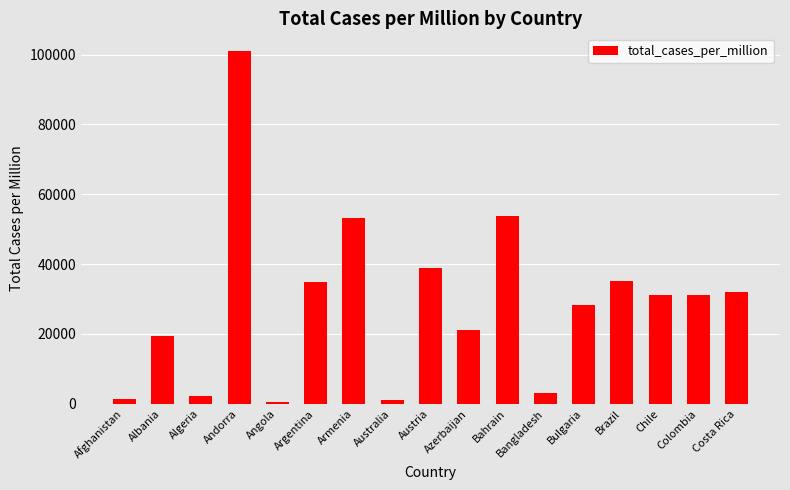

The value at Austria is 38915.0. True or false?

True